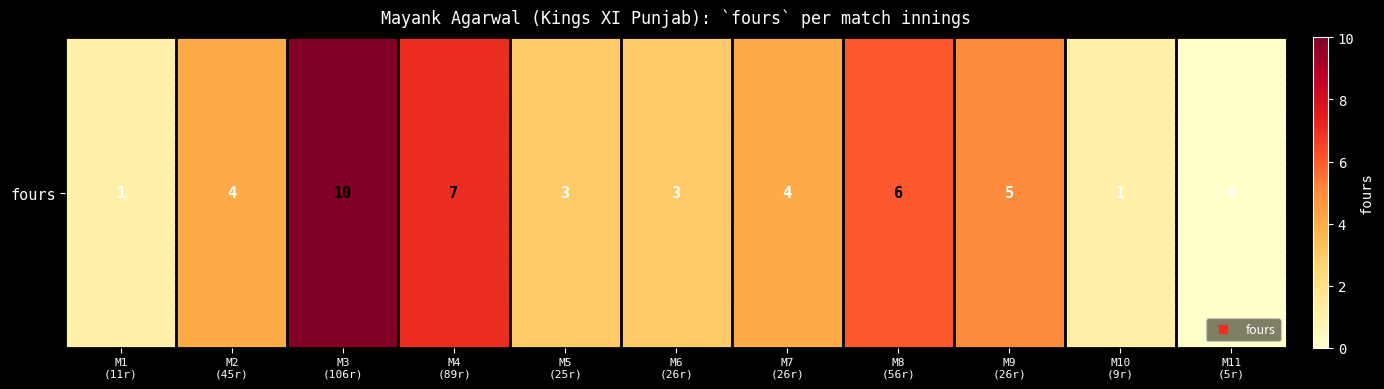

Count the number of data series in this chart.

1